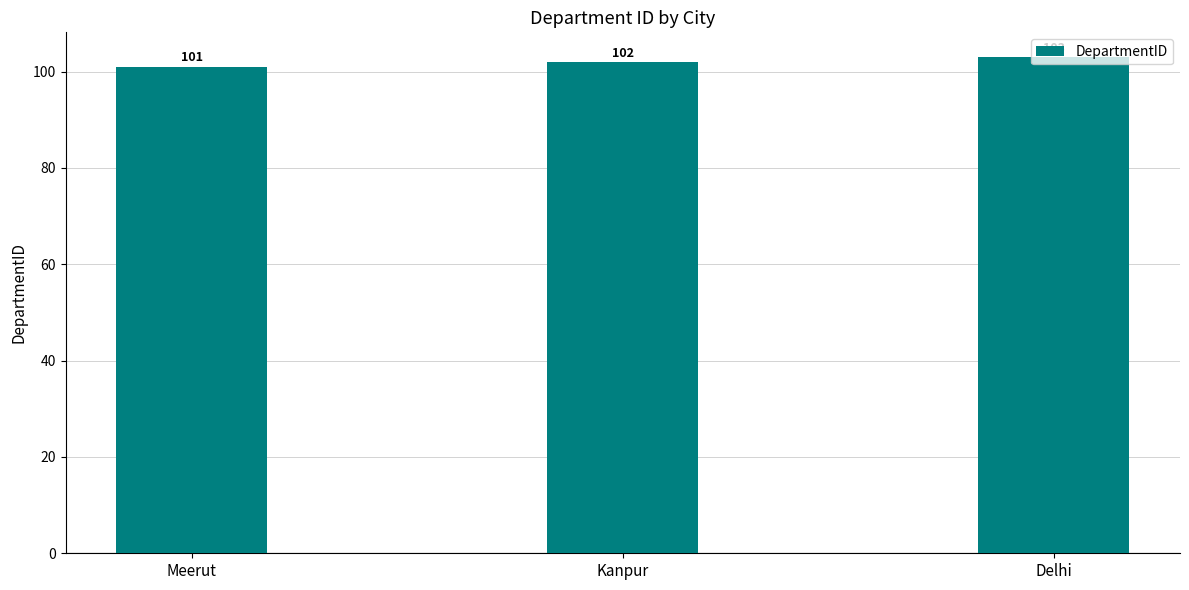

True or false: the data shows 102 at Kanpur.

True